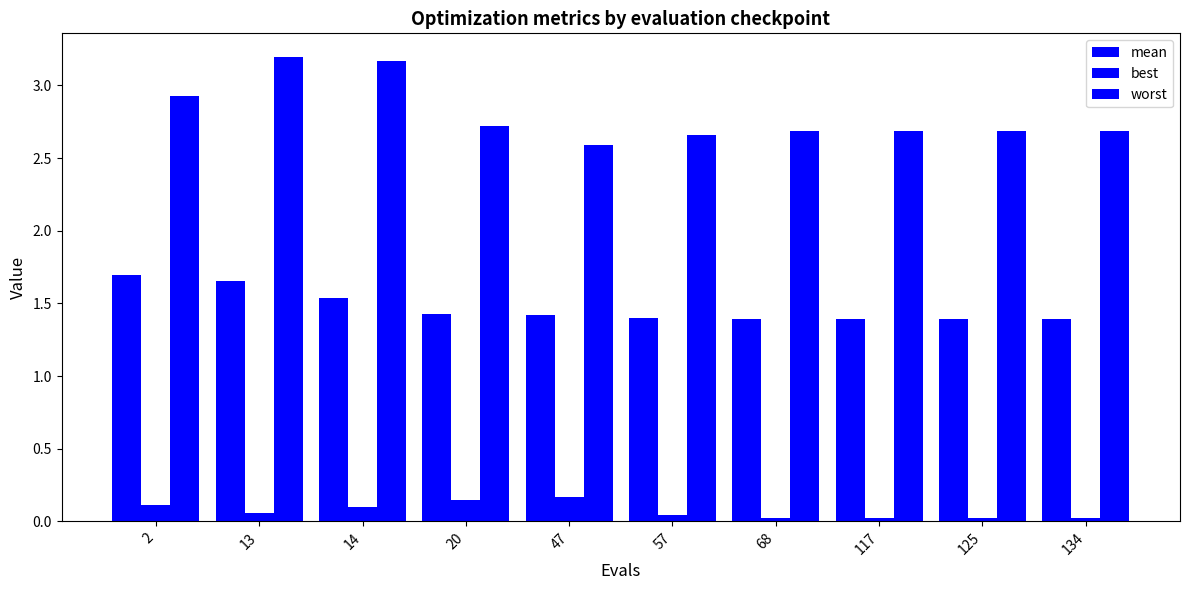

Are the bars grouped side by side (vs. stacked)?

Yes